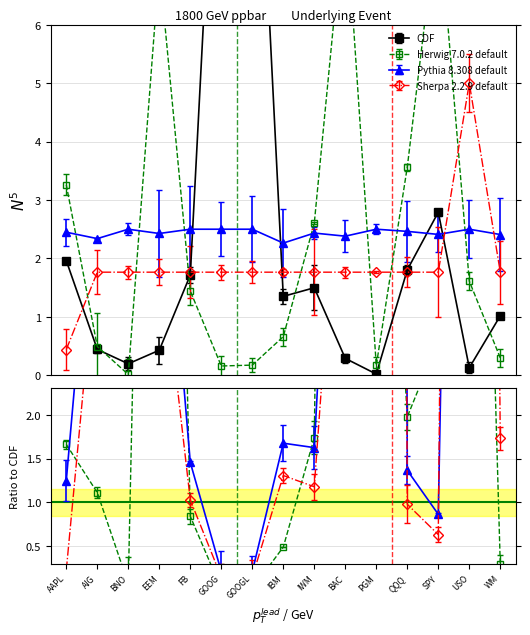

What is the label of the 8th point from the left?

IBM